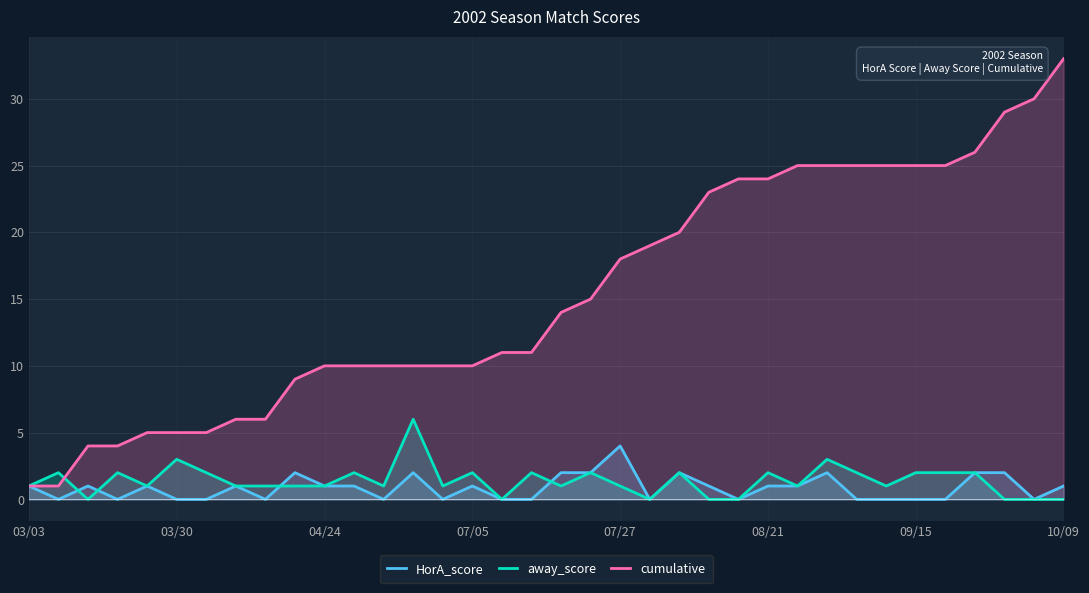

What is the greatest value displayed?

33